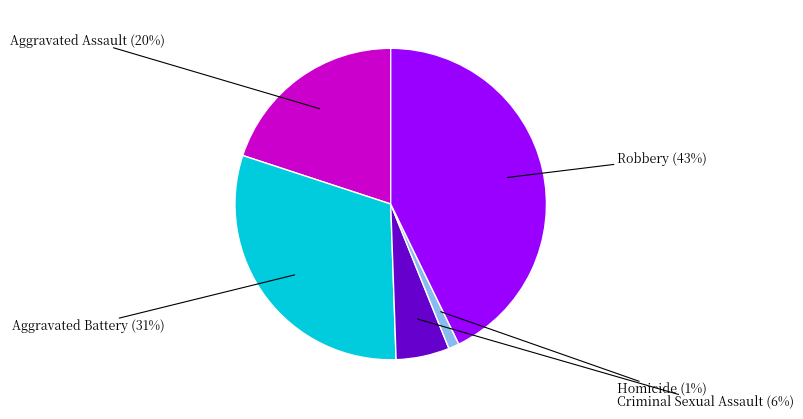

To the nearest percent, what is the difference between the Aggravated Battery and Aggravated Assault slice percentages?

11%